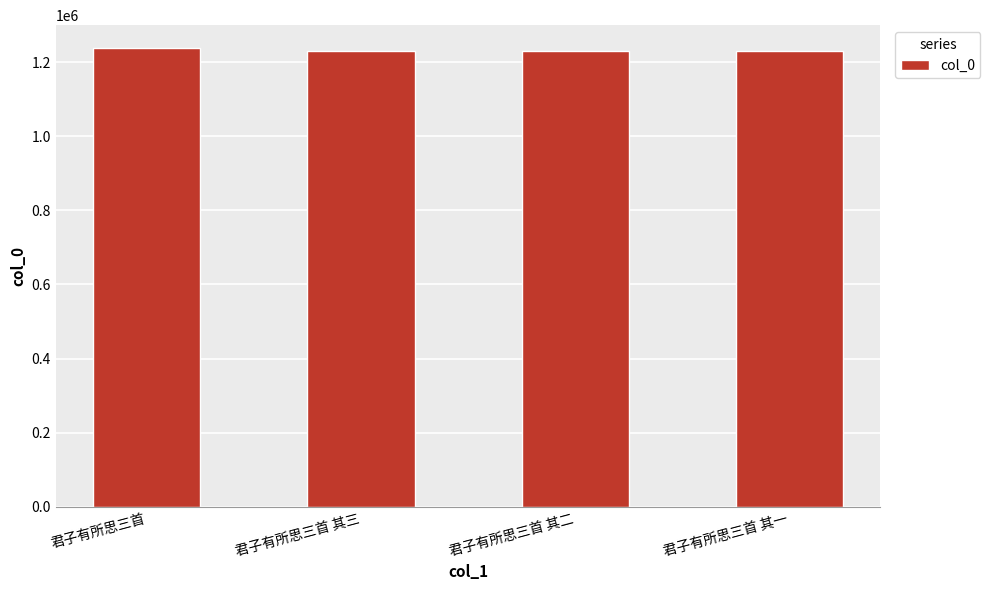

What is the average value?

1231102